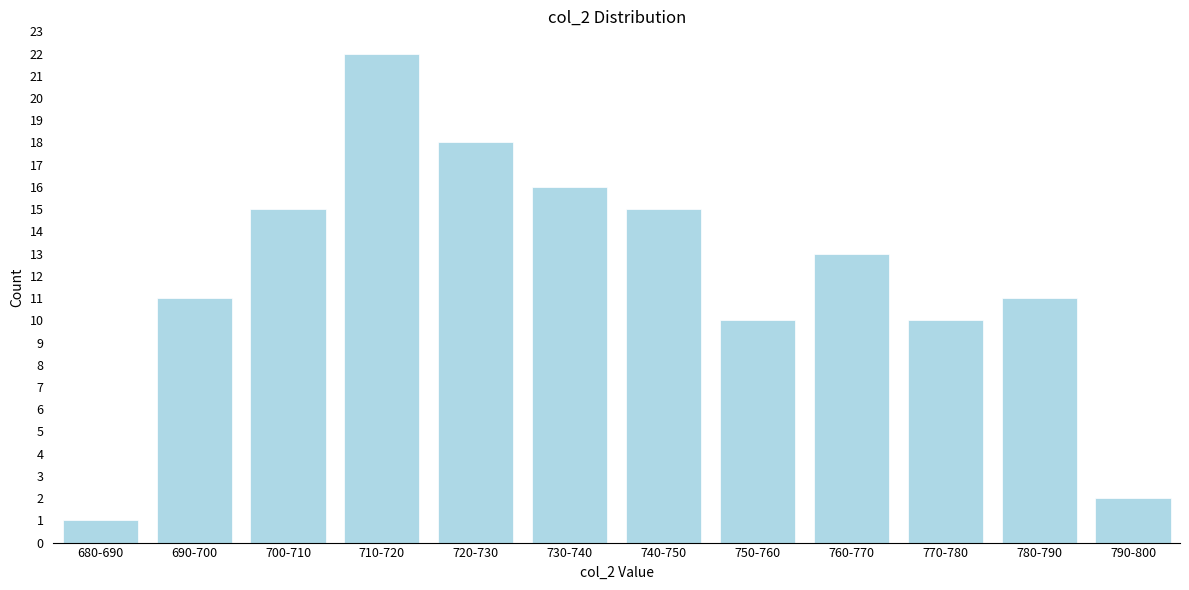

Reading left to right, transcribe all the data shown in this chart.

1	11	15	22	18	16	15	10	13	10	11	2